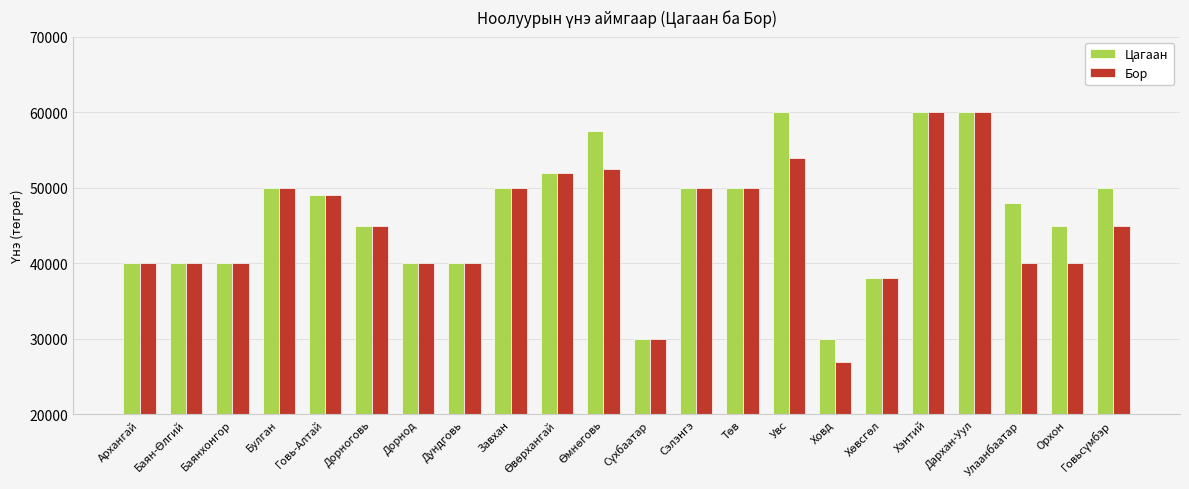

Where does the Бор series first go above 45000?

Булган